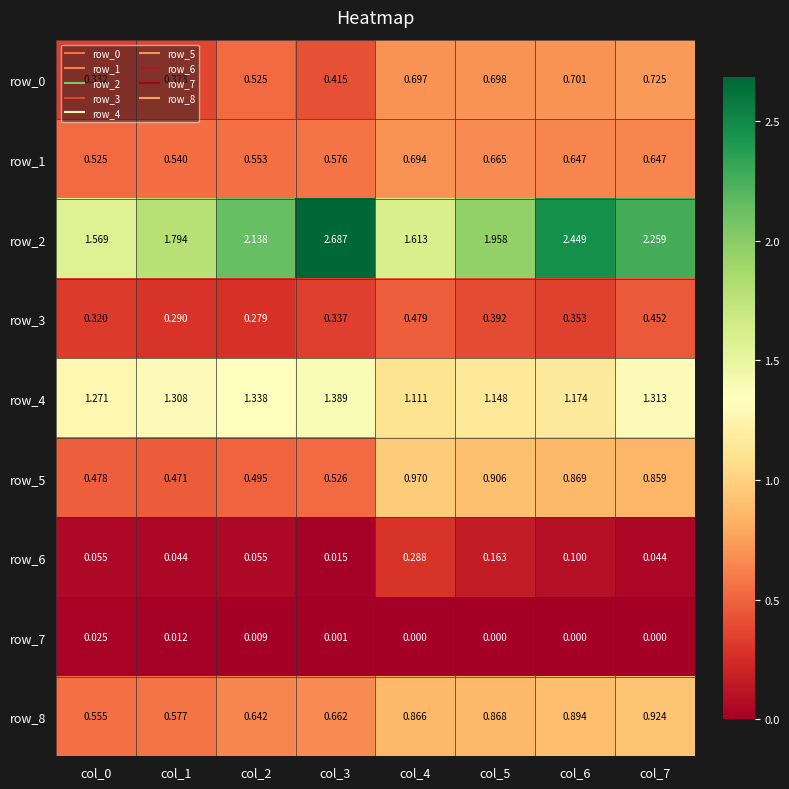

How many row_4 values are between 1 and 2?

8